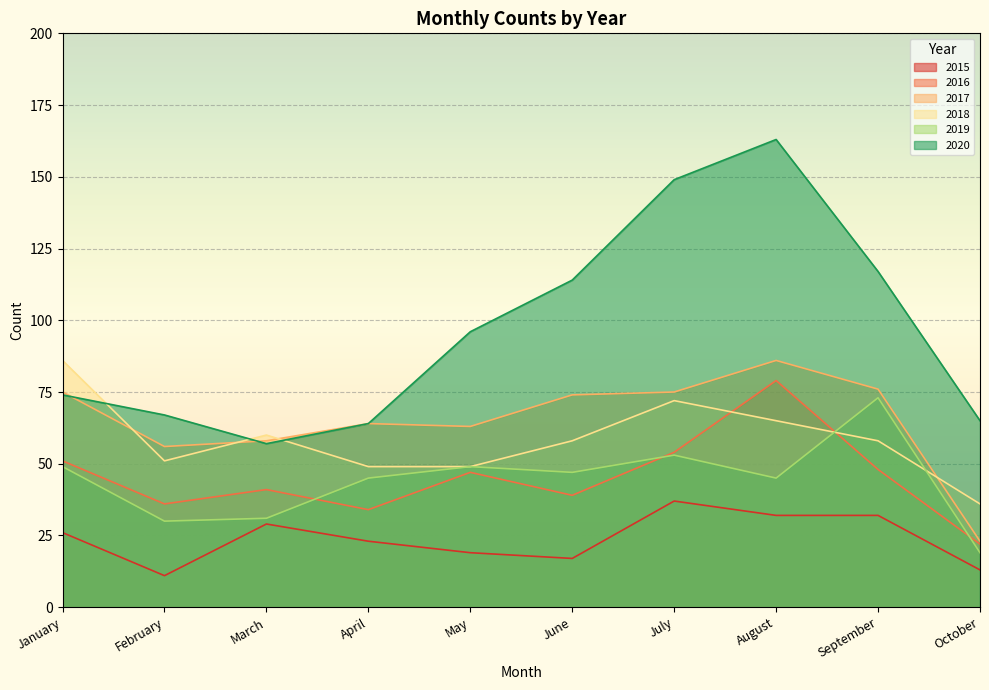

Where is the first local minimum for 2016?

February